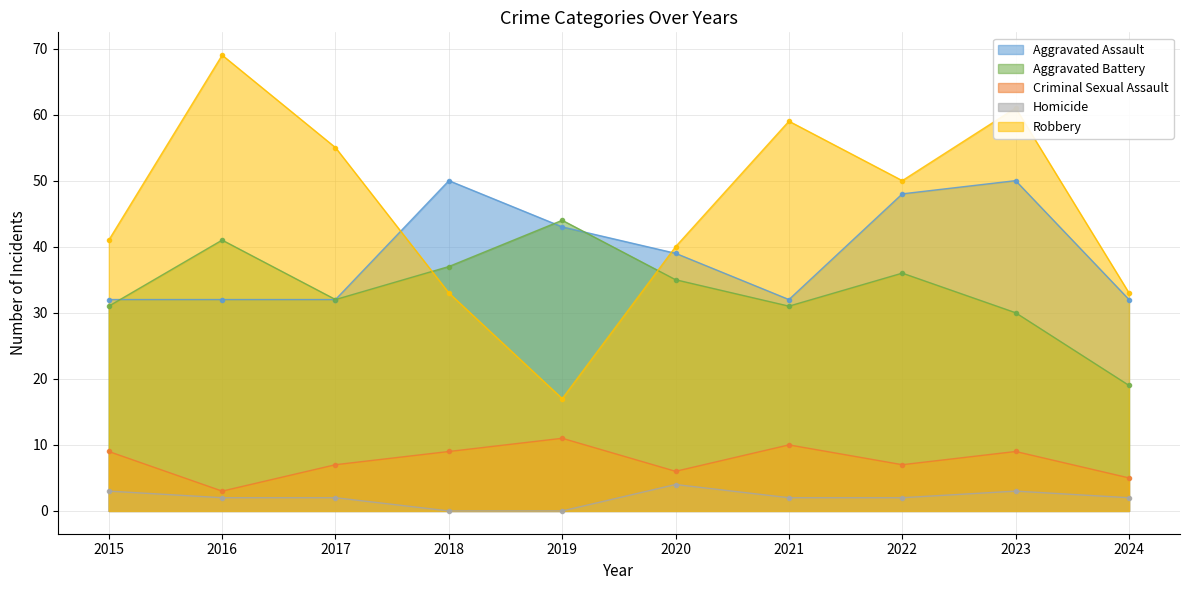

Reading left to right, list all the values displayed in this chart.

Aggravated Assault: 32	32	32	50	43	39	32	48	50	32
Aggravated Battery: 31	41	32	37	44	35	31	36	30	19
Criminal Sexual Assault: 9	3	7	9	11	6	10	7	9	5
Homicide: 3	2	2	0	0	4	2	2	3	2
Robbery: 41	69	55	33	17	40	59	50	61	33